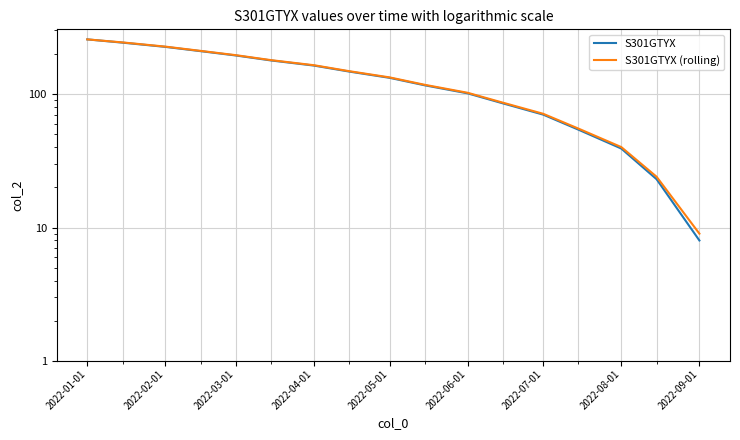

The S301GTYX series shows 40 at 2022-06-01. True or false?

False